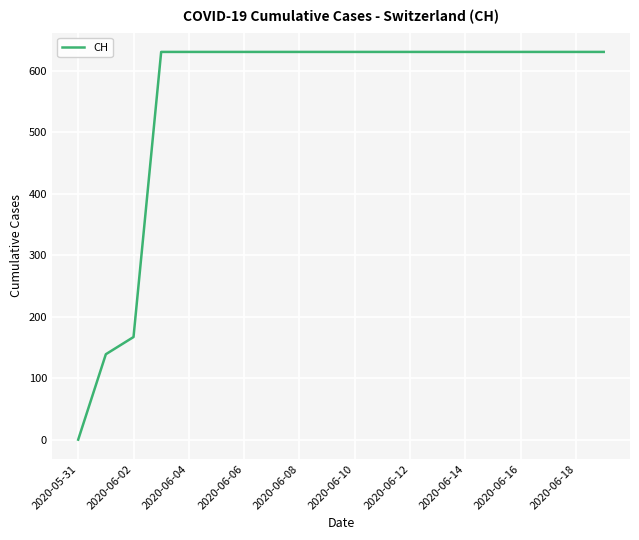

What is the difference between the maximum and minimum values?

631